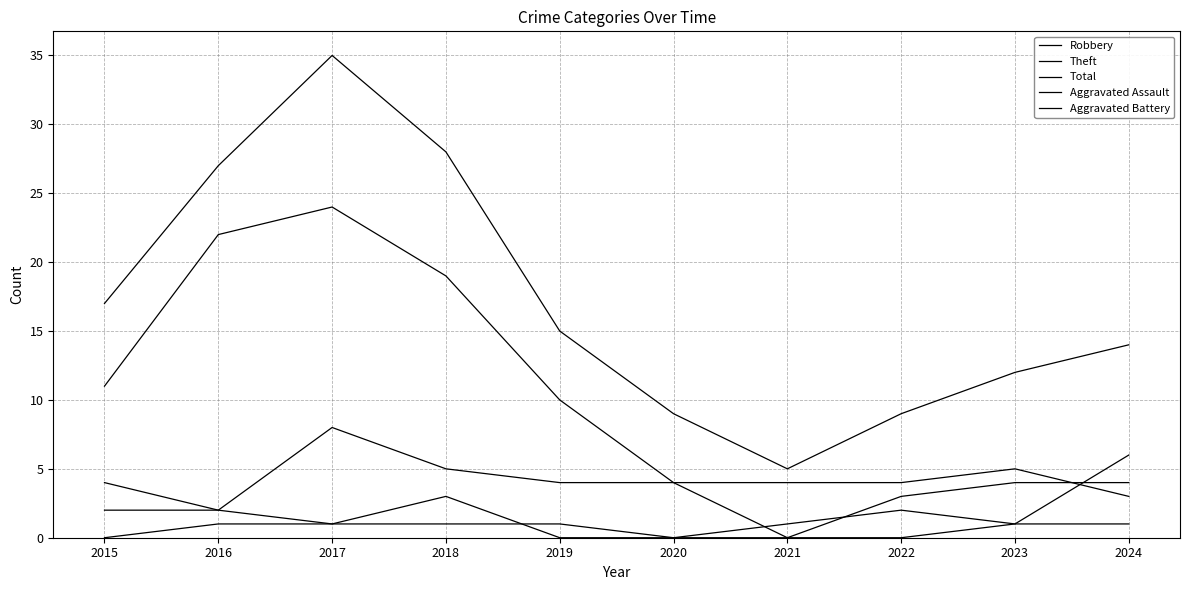

What is the difference between the second highest and minimum values in the Total series?

23